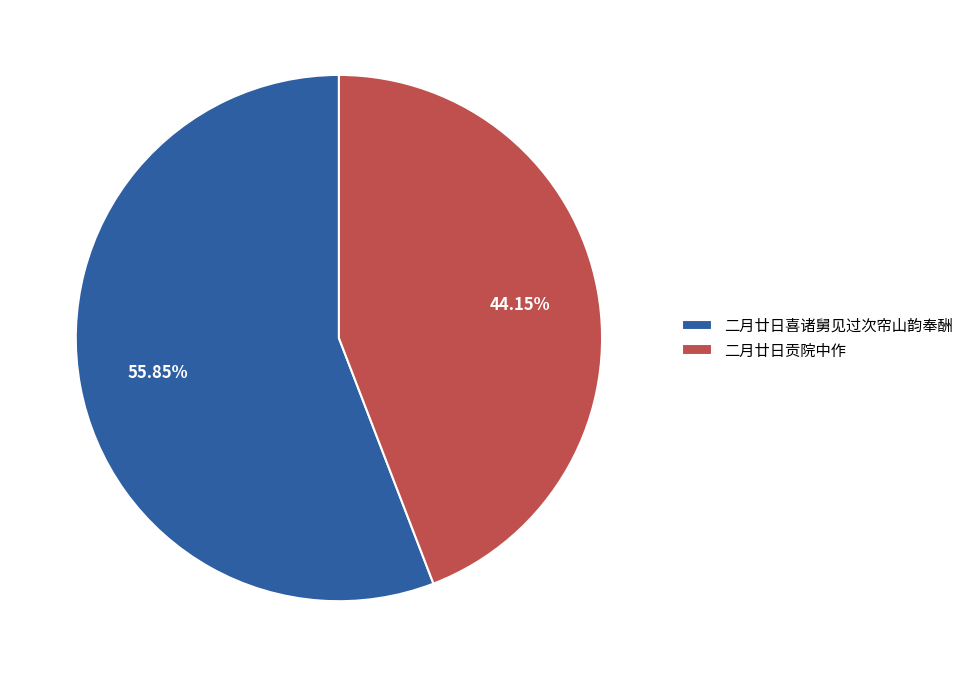

Approximately how many times larger is the value at 二月廿日贡院中作 compared to 二月廿日喜诸舅见过次帘山韵奉酬?

0.8